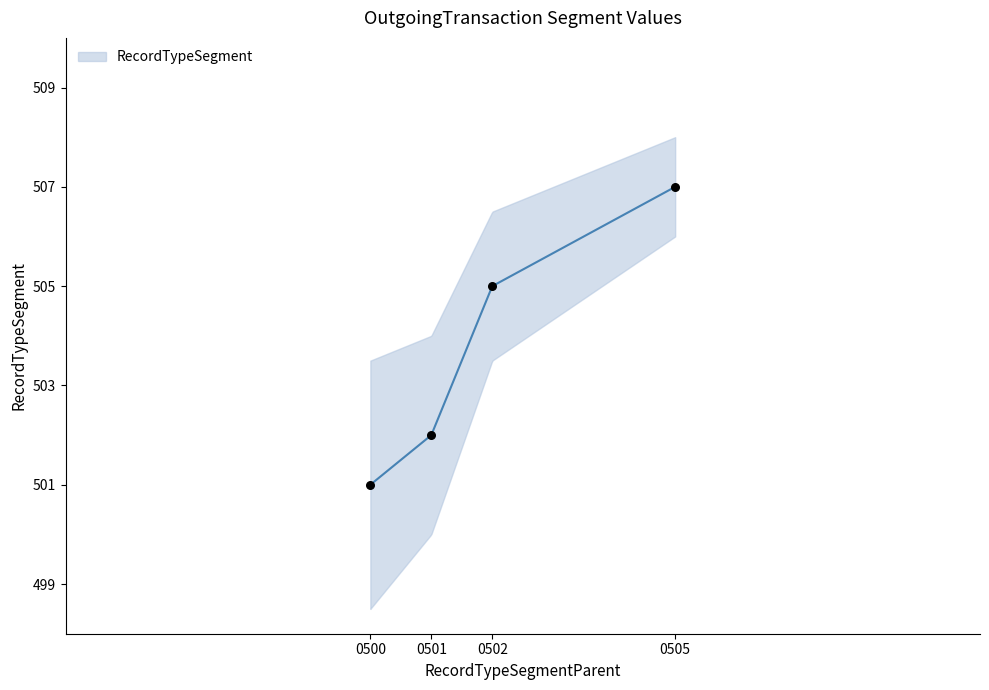

Which has a higher value, 0500 or 0502?

0502